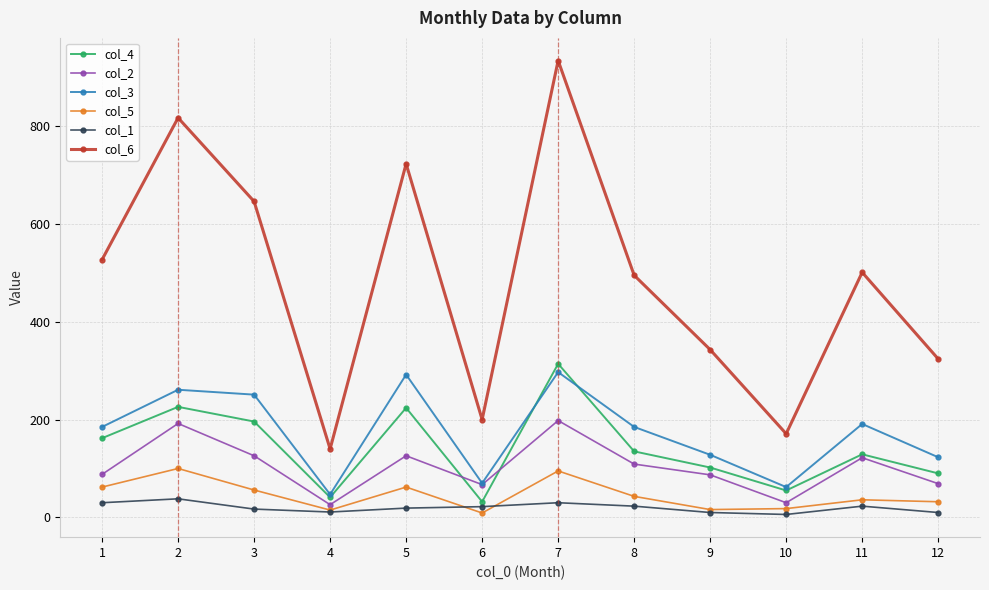

At how many categories does at least one series exceed 550?

4